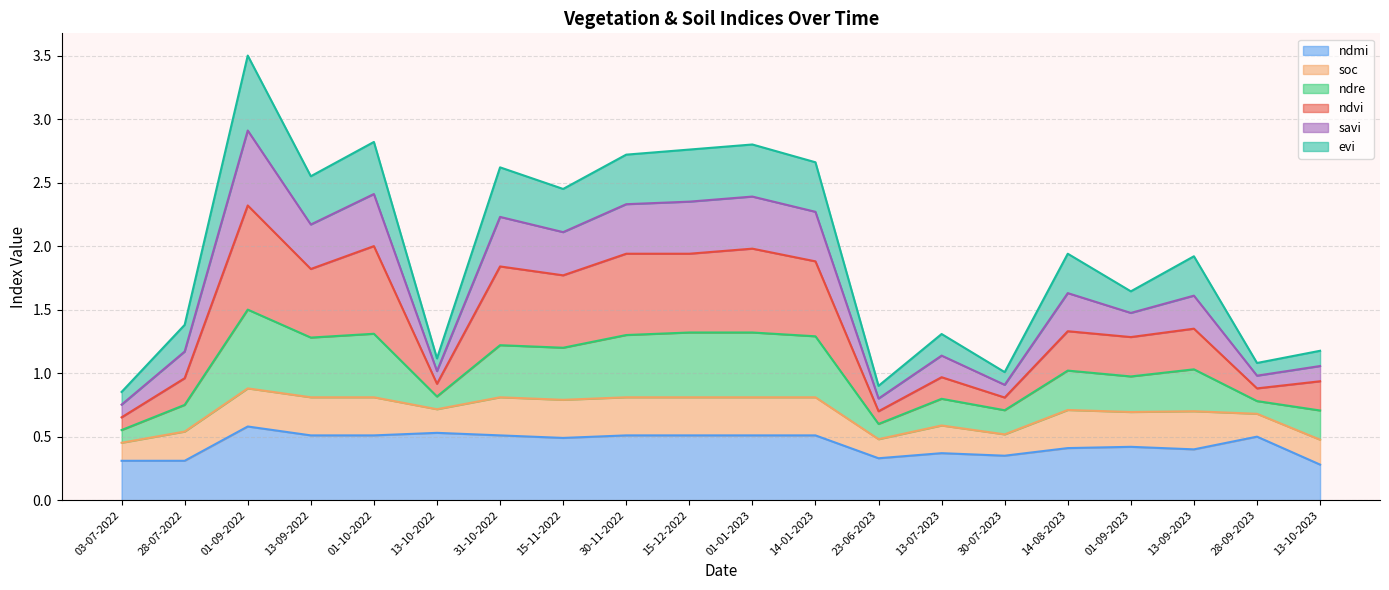

What position from the right is 14-01-2023?

9